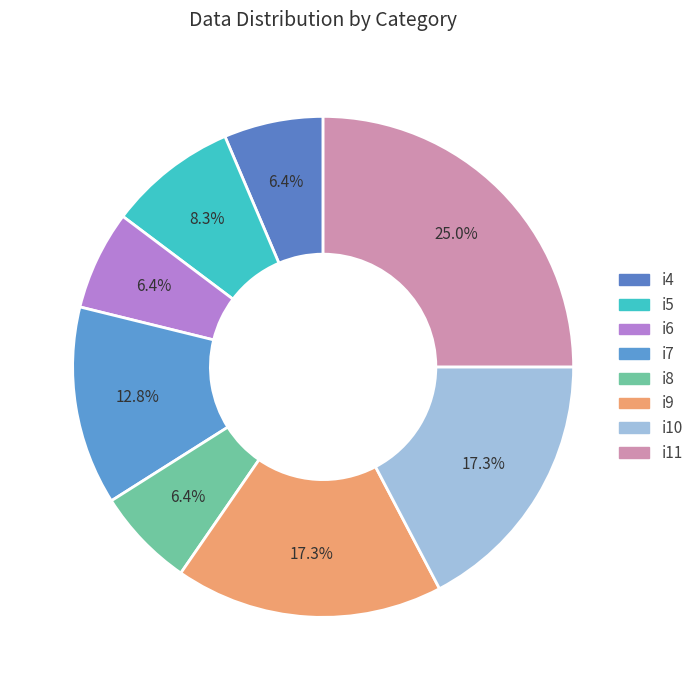

Is it true that i4 is 6% of the pie?

True